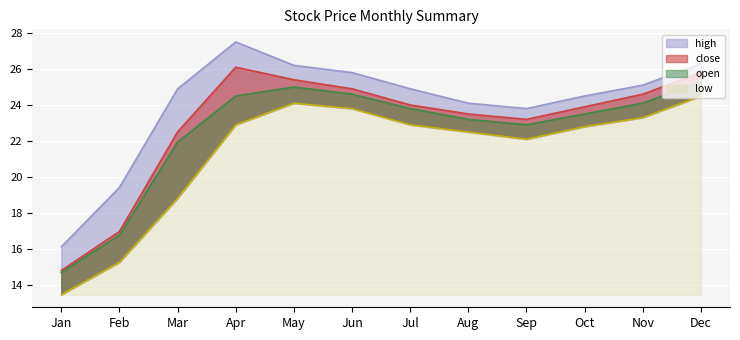

True or false: open and high intersect in this chart.

False